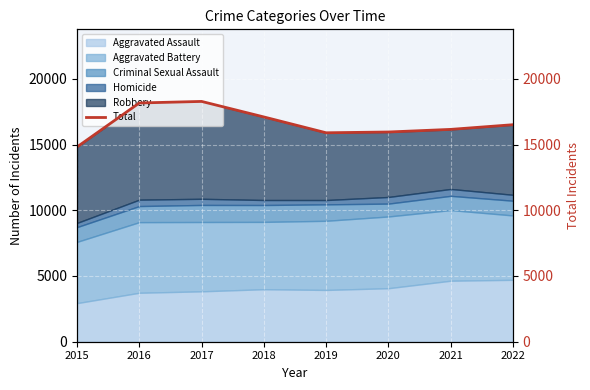

Reading left to right, what are all the values shown in this chart?

14814	18159	18277	17096	15892	15951	16150	16506